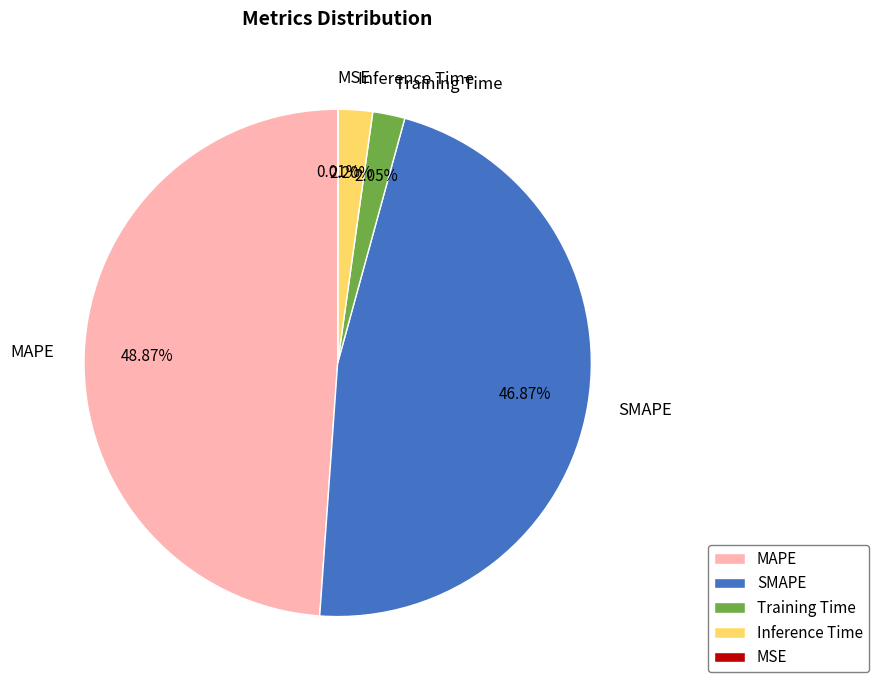

Which slice is the largest?

MAPE